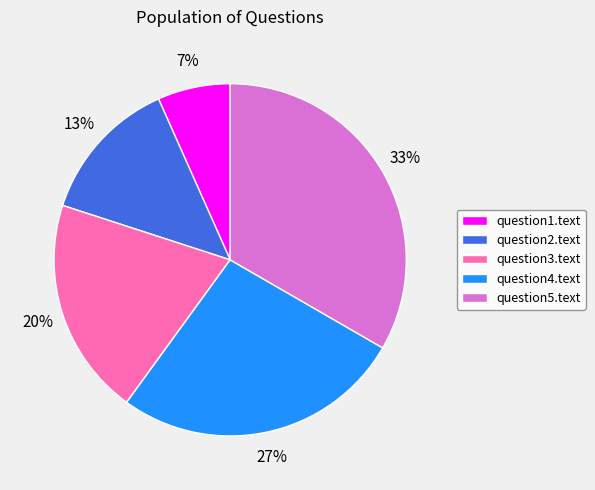

Is there a majority slice in this chart?

No